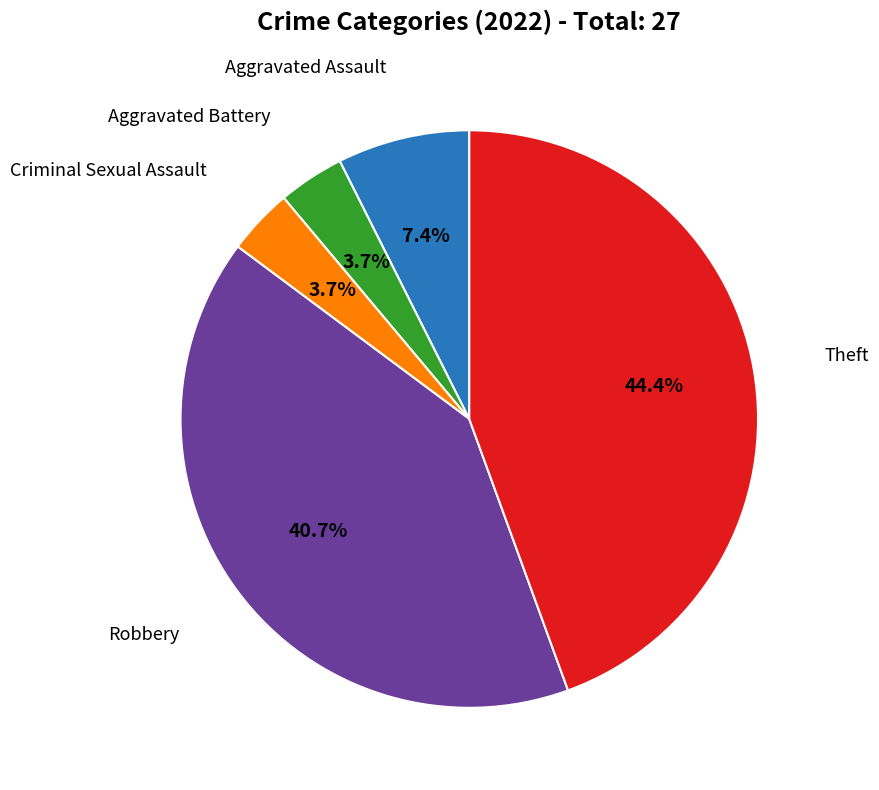

Is there any slice that represents more than half of the pie?

No